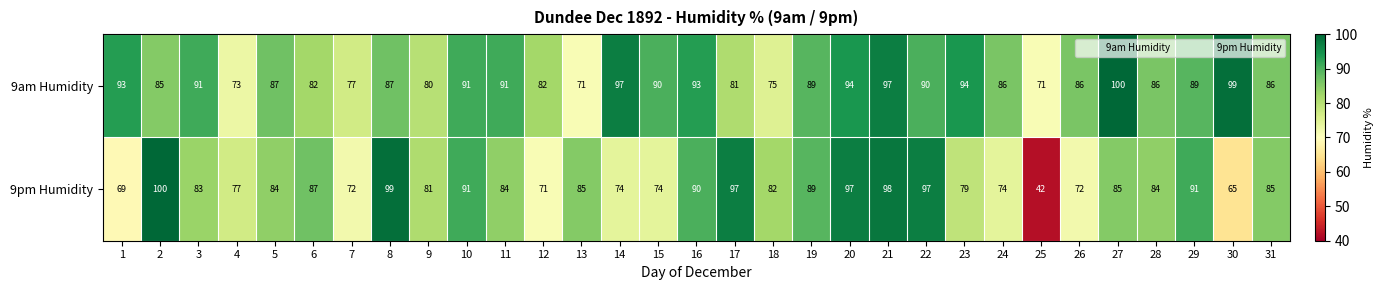

What is the approximate value of 9am Humidity at 17, to the nearest 5?

80